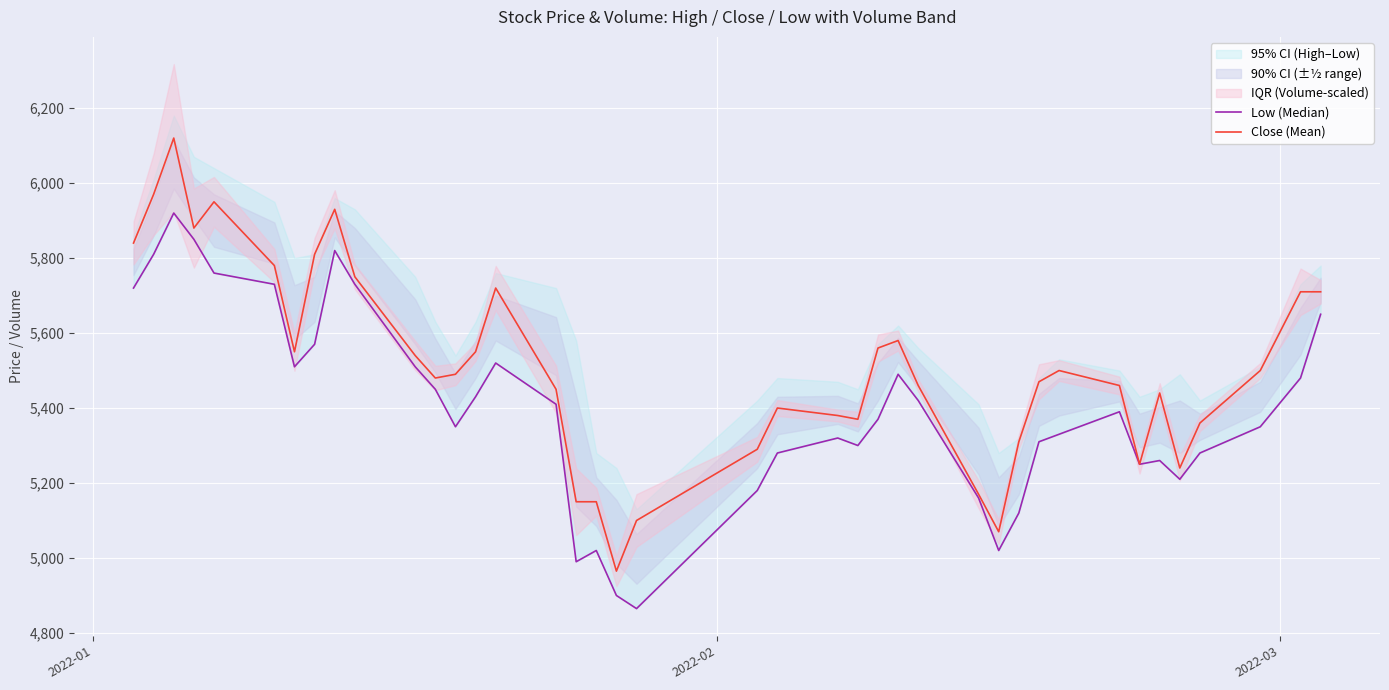

What is the lowest value of the Close (Mean) series?

4965